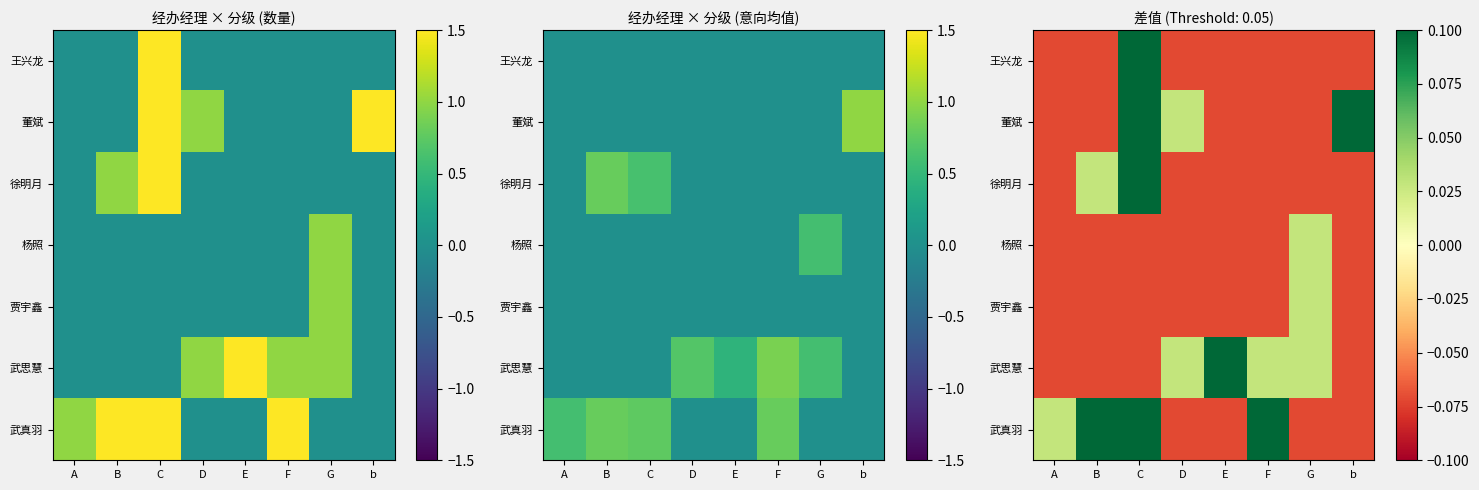

What is the difference between the highest and lowest values at A?

0.1